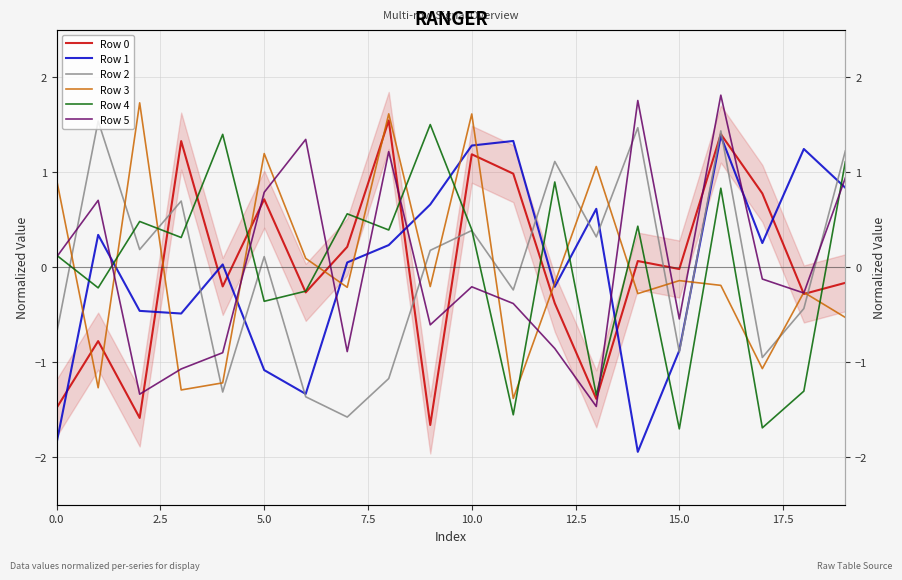

Is the value of Row 3 at 13 greater than the value of Row 5 at 12?

Yes